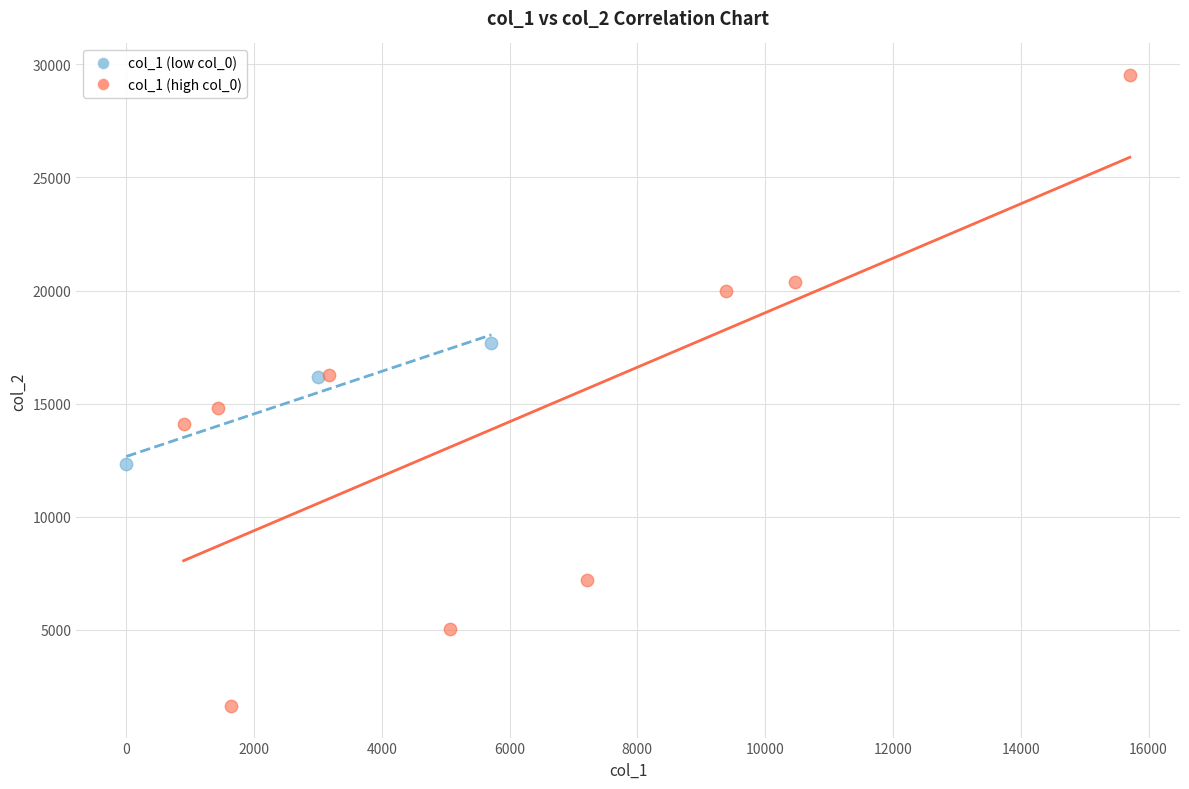

Which series reaches the minimum Y coordinate?

col_1 (high col_0)